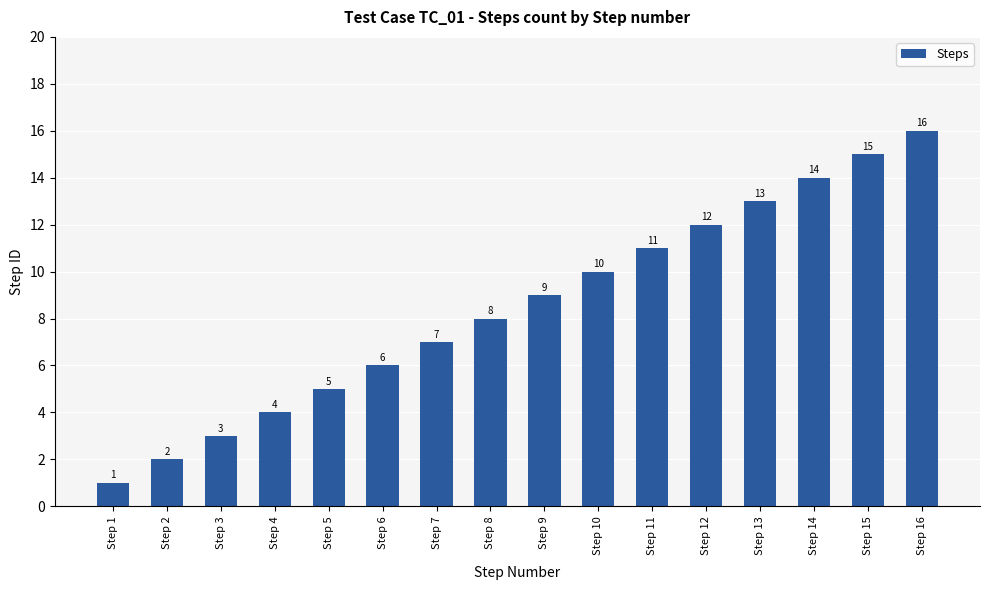

What is the difference between the maximum and minimum values?

15